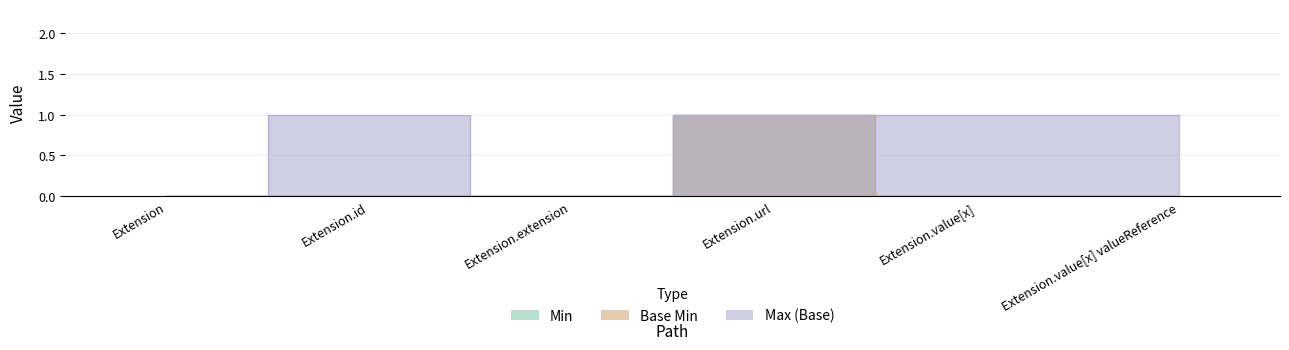

True or false: Base Min has a value of 1 at Extension.url.

True